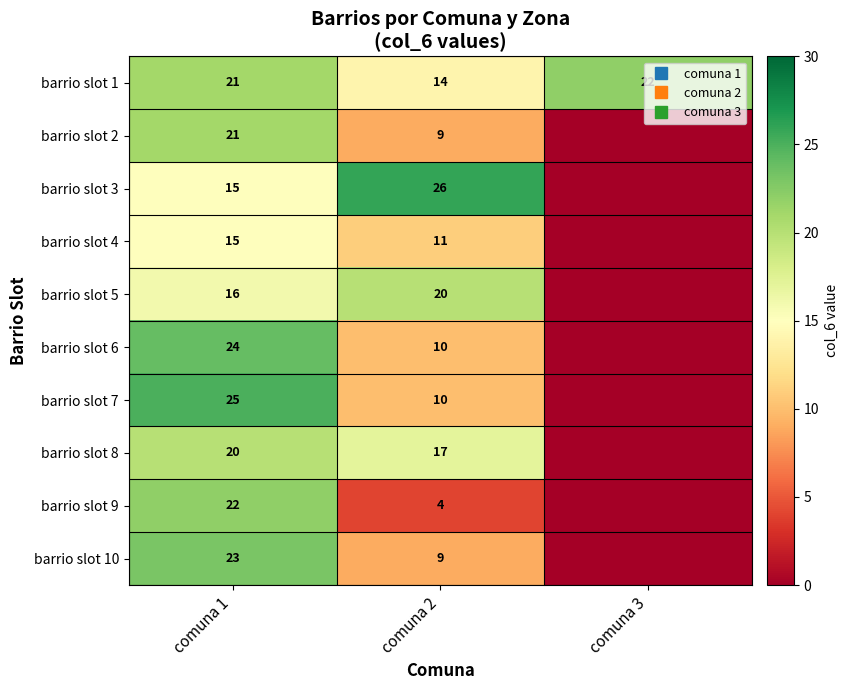

Rank the series at comuna 3 from lowest to highest value.

barrio slot 2, barrio slot 3, barrio slot 4, barrio slot 5, barrio slot 6, barrio slot 7, barrio slot 8, barrio slot 9, barrio slot 10, barrio slot 1